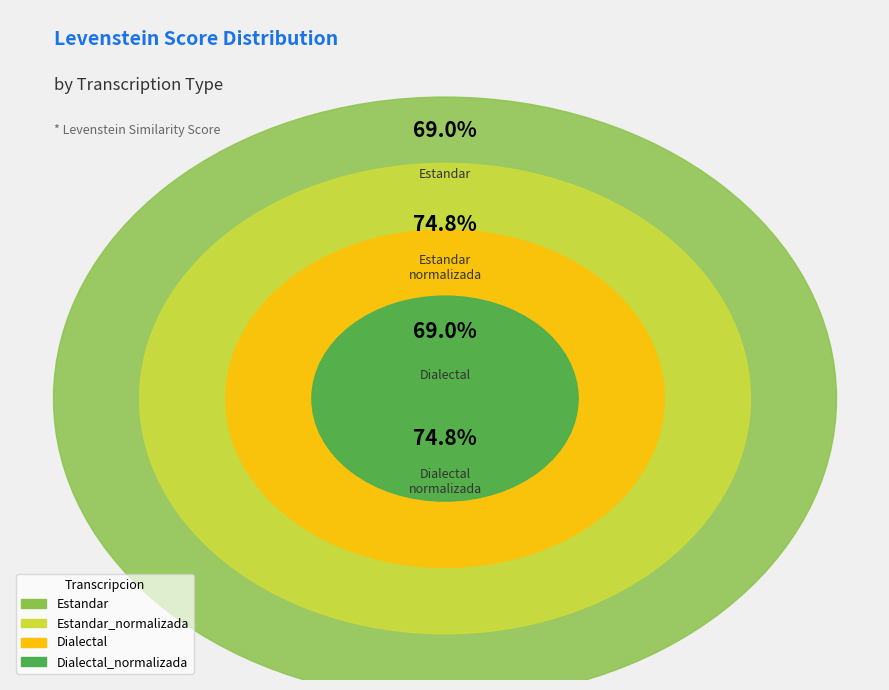

To the nearest percent, what is the difference between the largest and smallest slice percentages?

2%